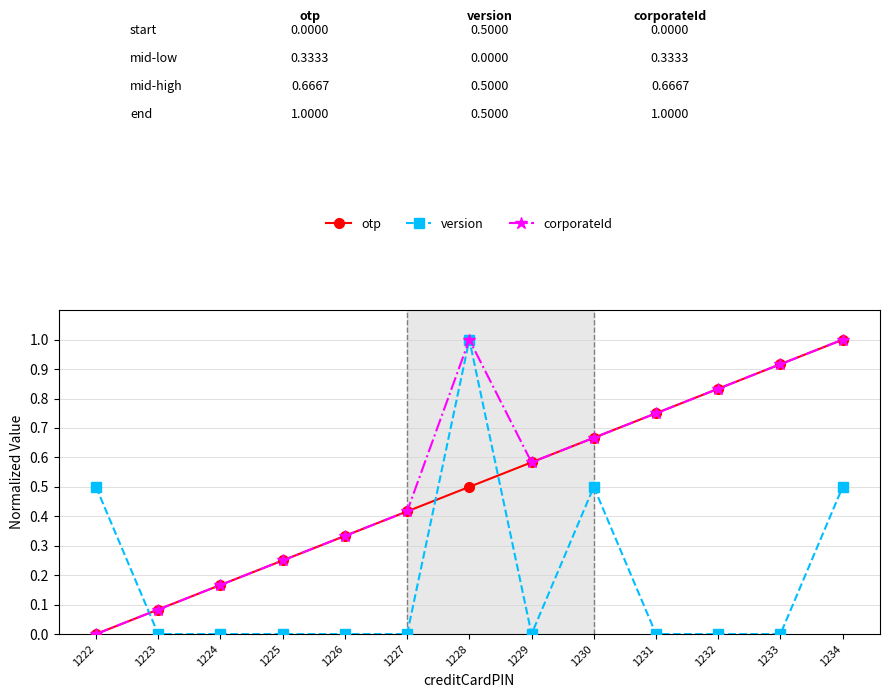

Which series has the largest total across all categories?

corporateId